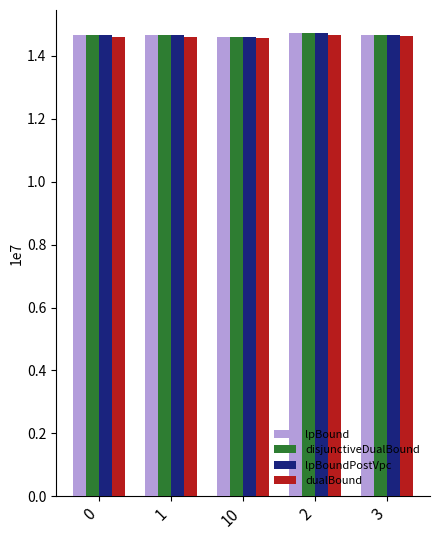

Rank the series by their maximum value, from highest to lowest.

lpBound, lpBoundPostVpc, disjunctiveDualBound, dualBound